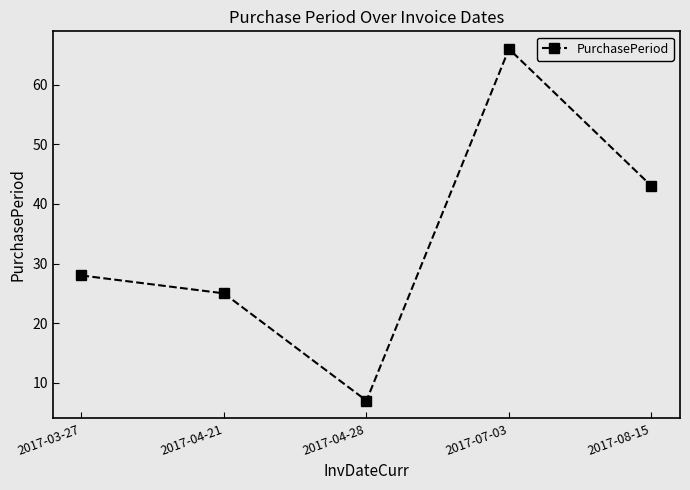

How many distinct data groups are displayed?

1